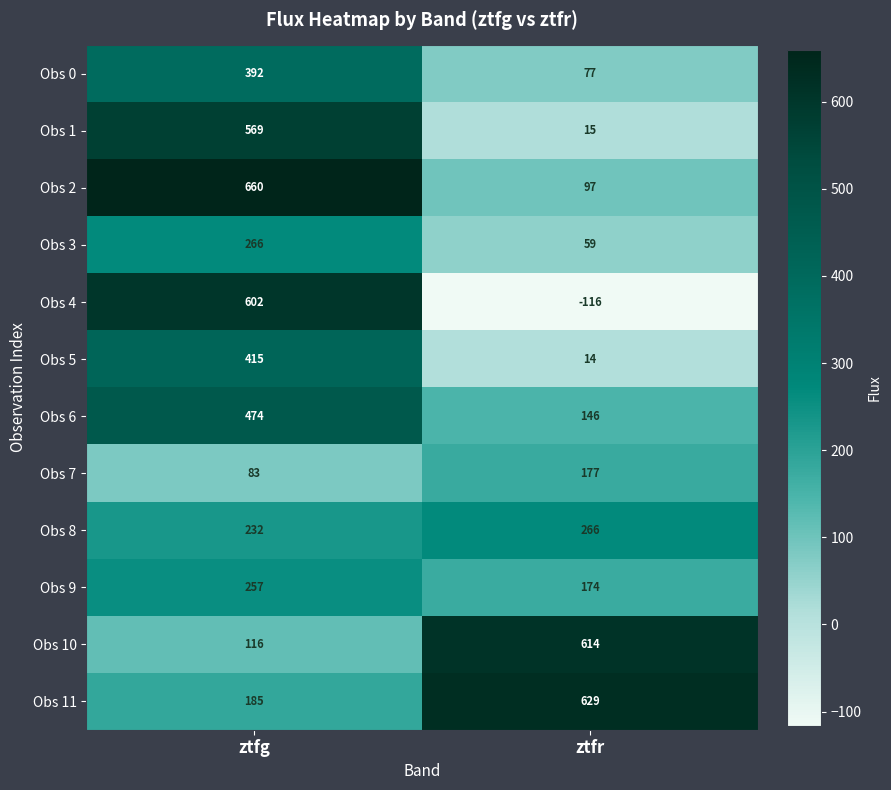

At how many categories does at least one series exceed 545?

2